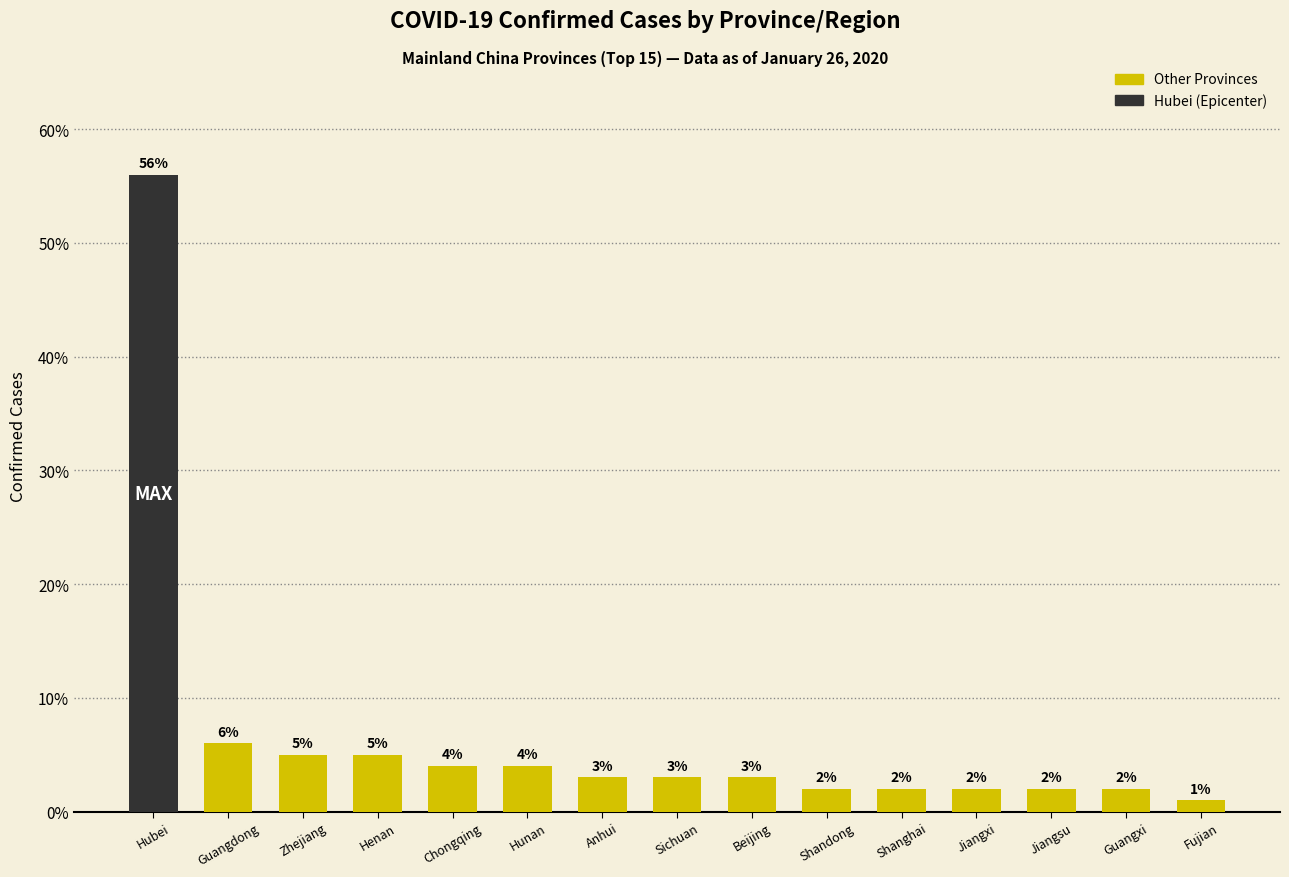

Reading right to left, what are all the values shown in this chart?

1	2	2	2	2	2	3	3	3	4	4	5	5	6	56